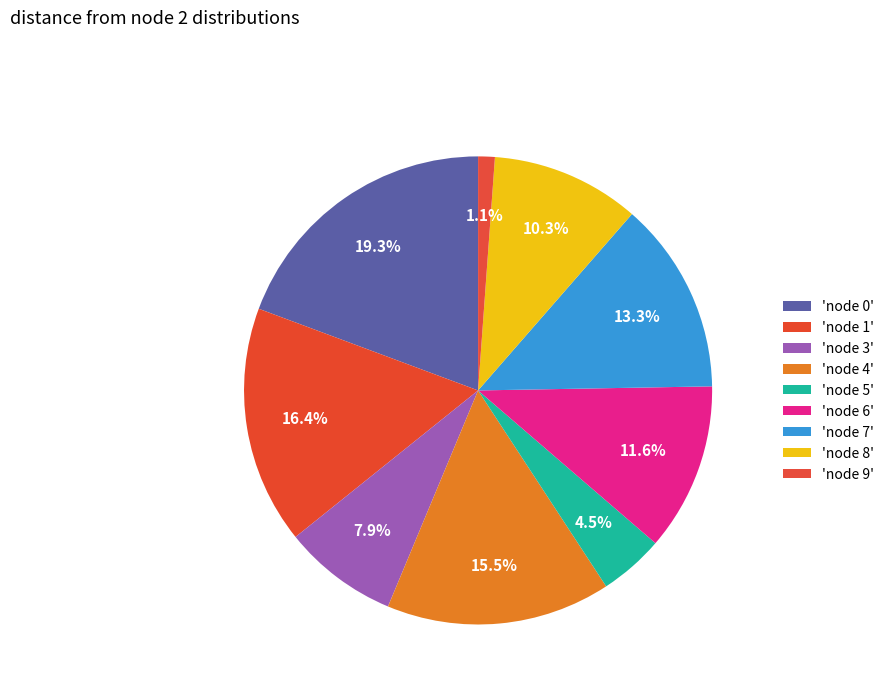

Is there any slice that represents more than half of the pie?

No